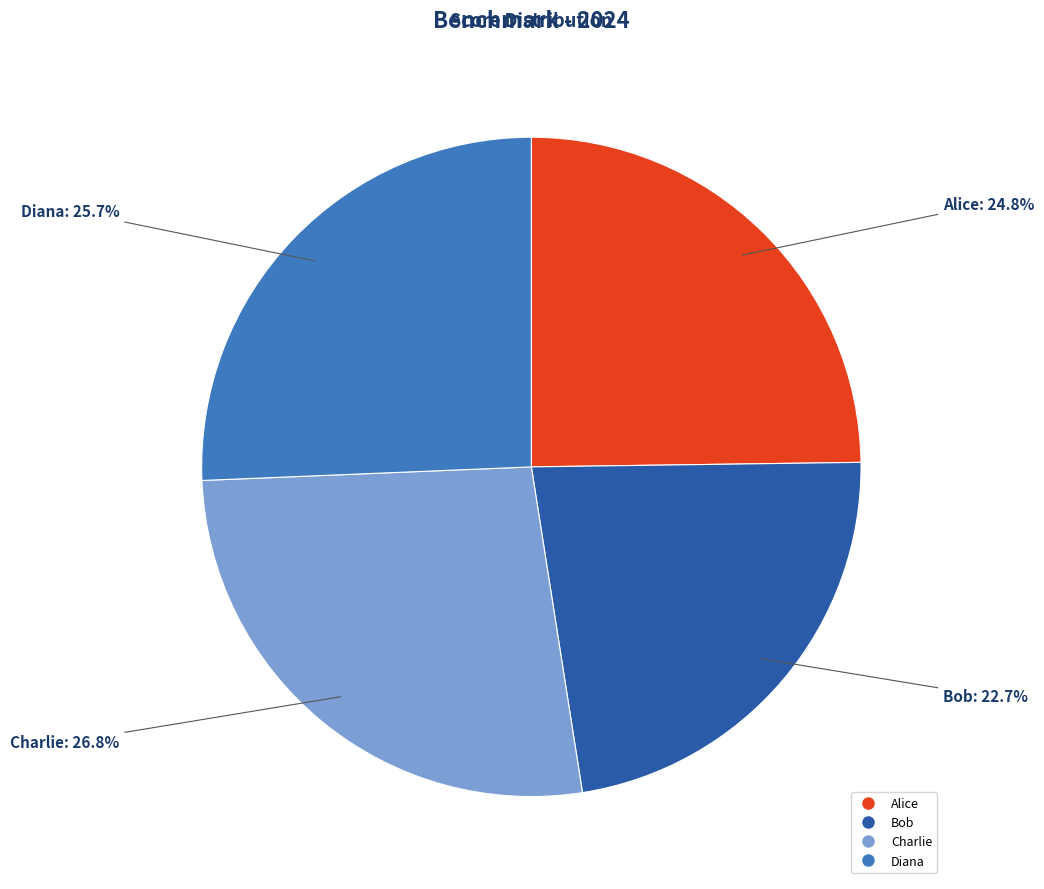

How many segments does this pie chart have?

4